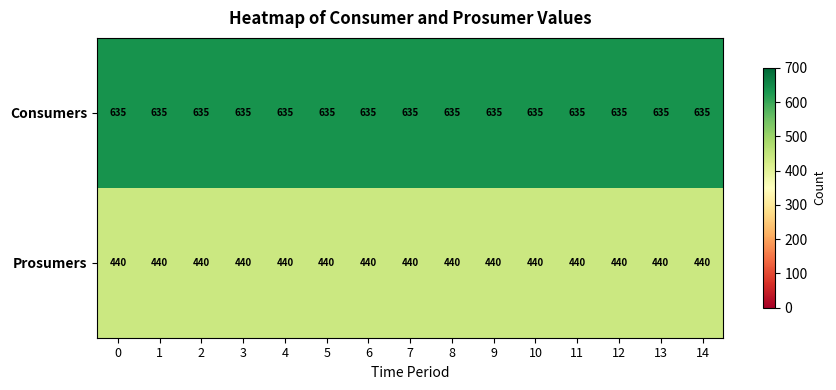

What is the total value across all series at 4?

1075